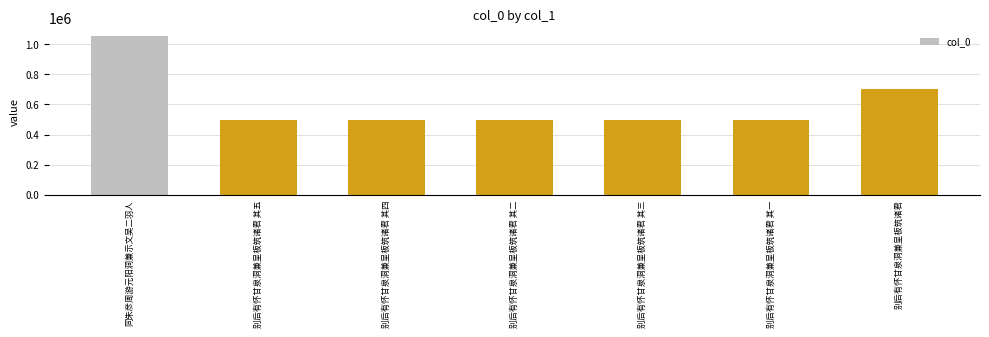

How many distinct data groups are displayed?

1